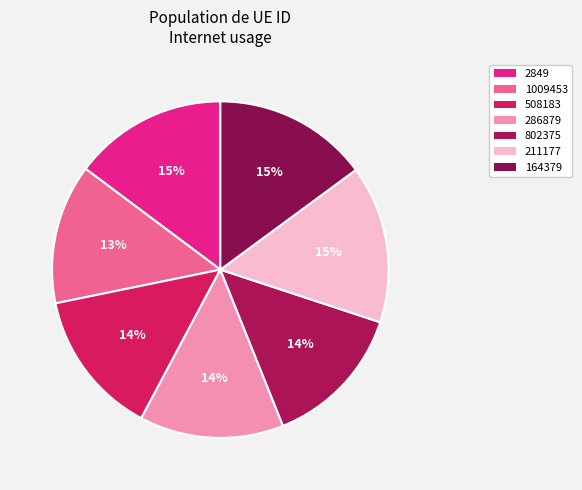

Is there a majority slice in this chart?

No